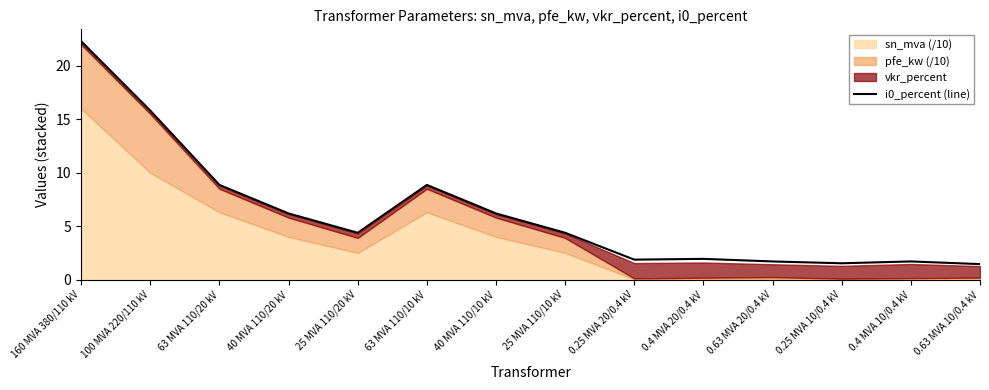

What position from the right is 0.4 MVA 20/0.4 kV?

5